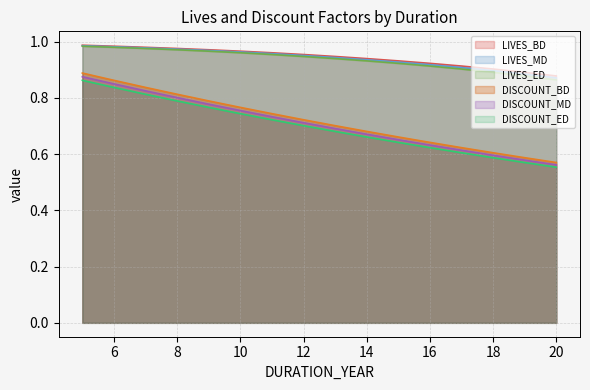

True or false: LIVES_MD and DISCOUNT_ED intersect in this chart.

False